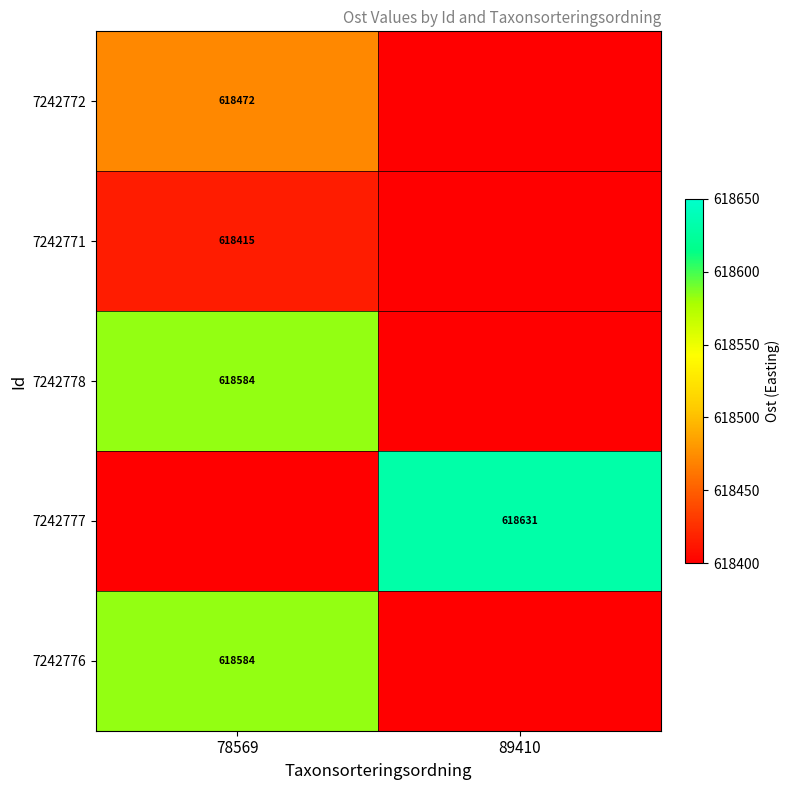

Is it true that 7242777 equals 618631 at 89410?

True